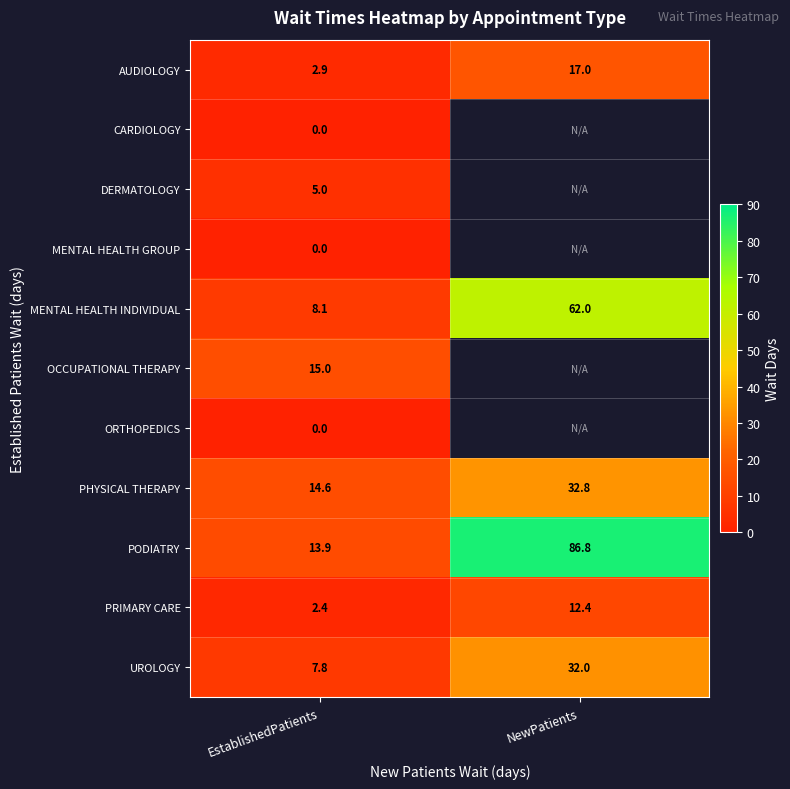

What is the lowest value of the AUDIOLOGY series?

2.9